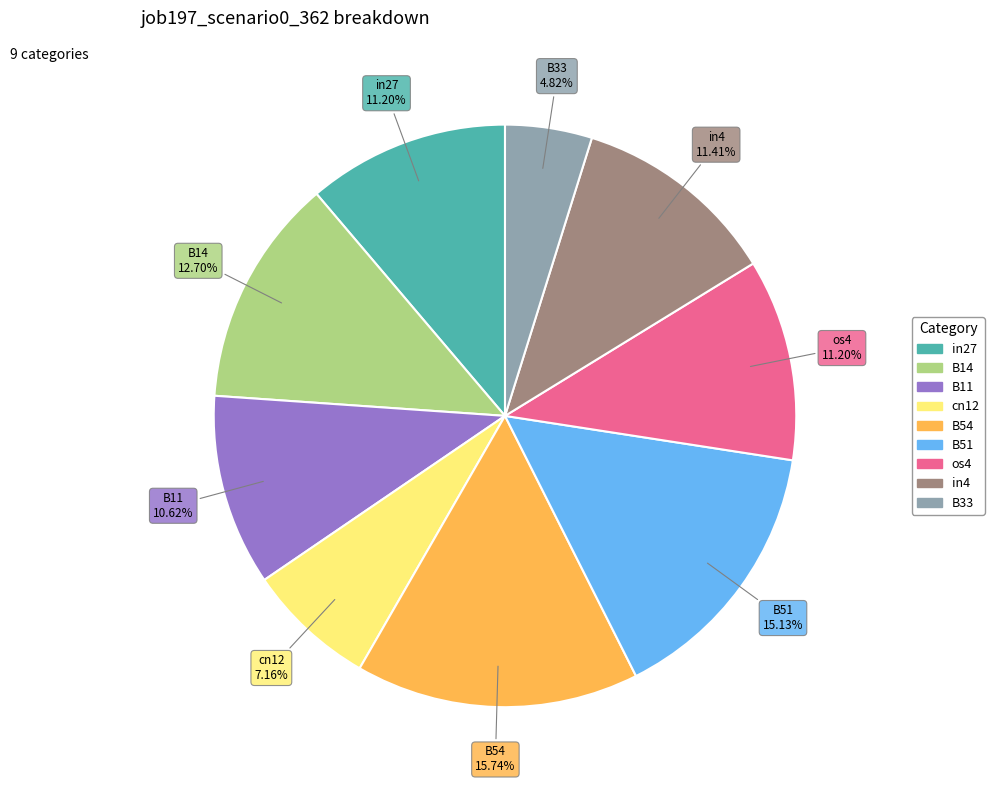

Which slice is the largest?

B54